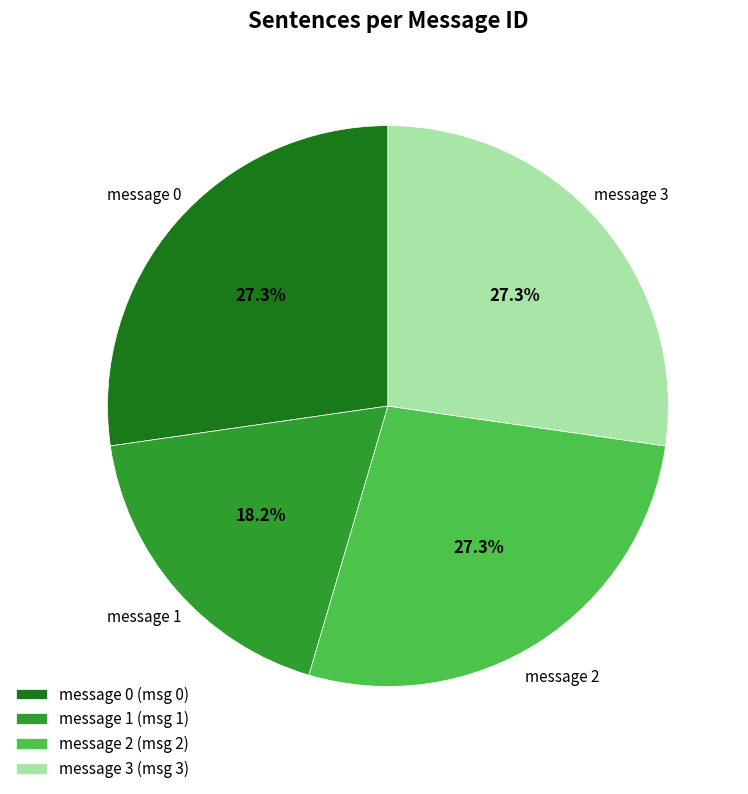

The message 2 slice represents 27% of the pie. True or false?

True